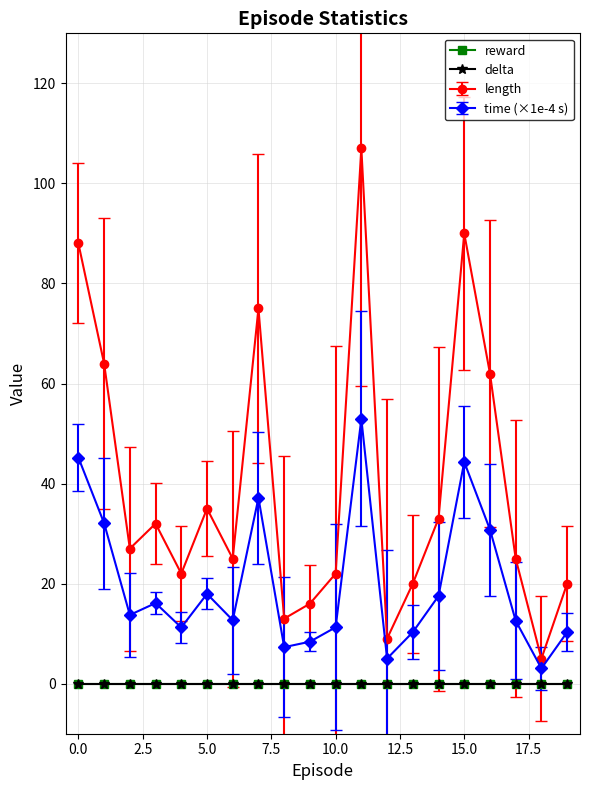

How many lines are shown in the chart?

4